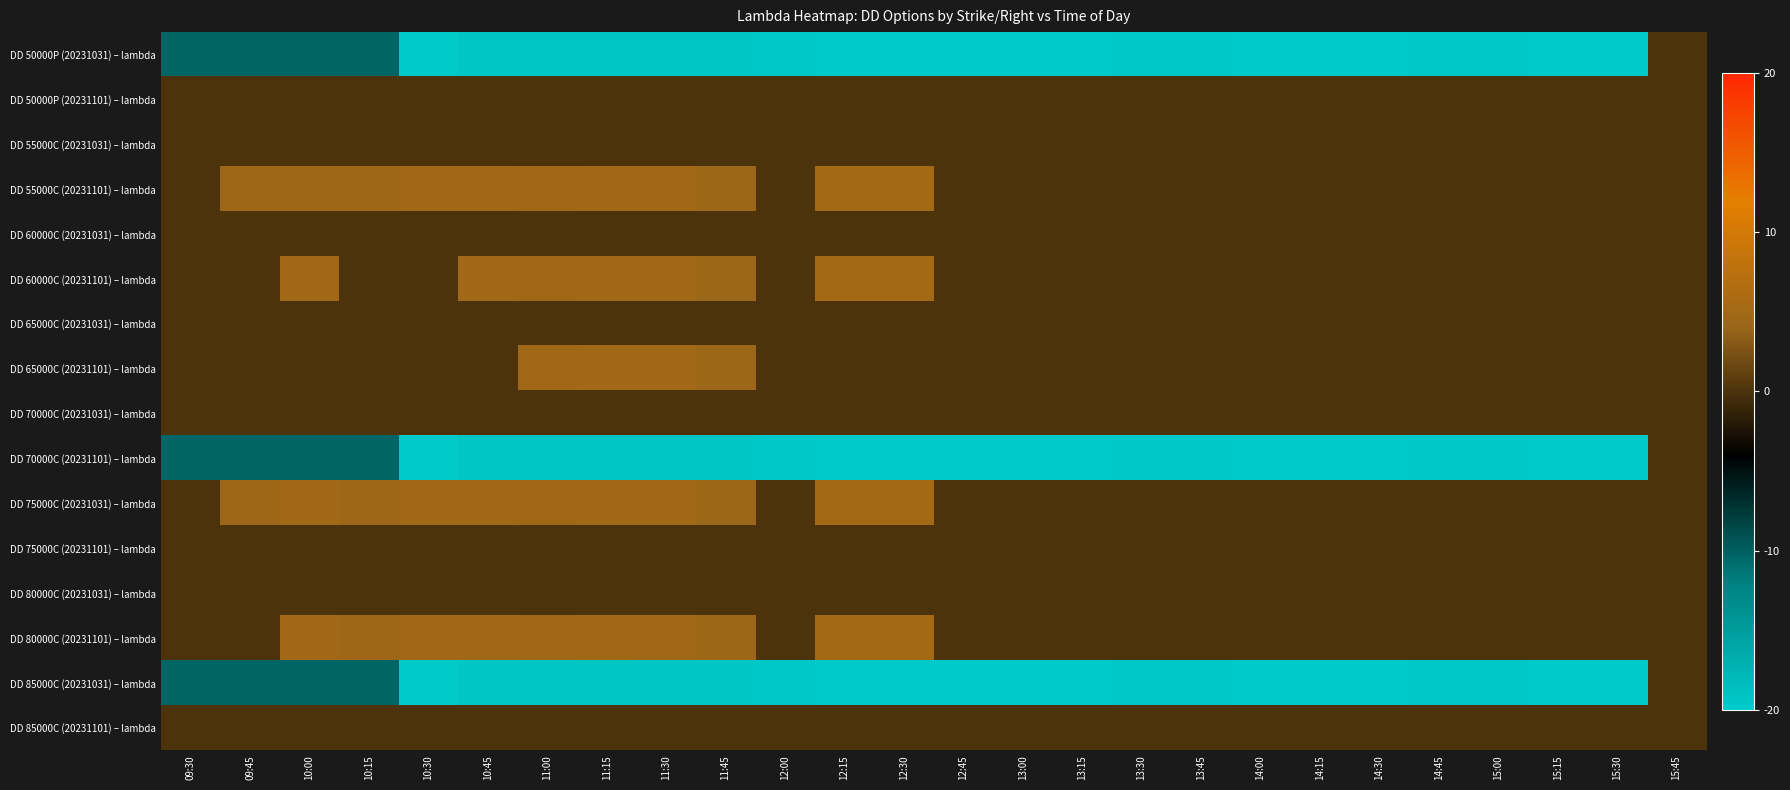

Which series has the largest range (max minus min)?

DD 50000P (20231031) – lambda